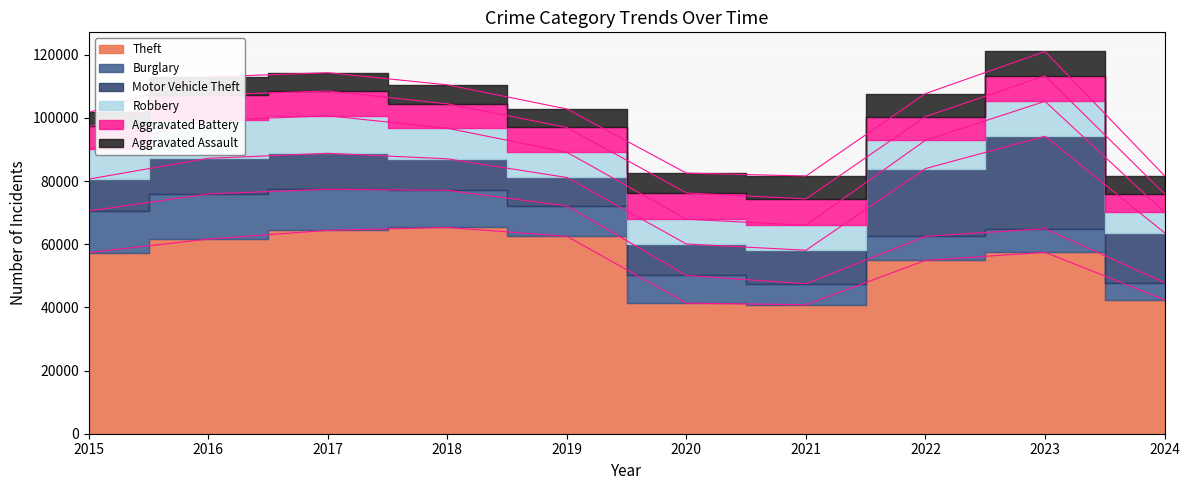

What is the total value across all series at 2022?

107674